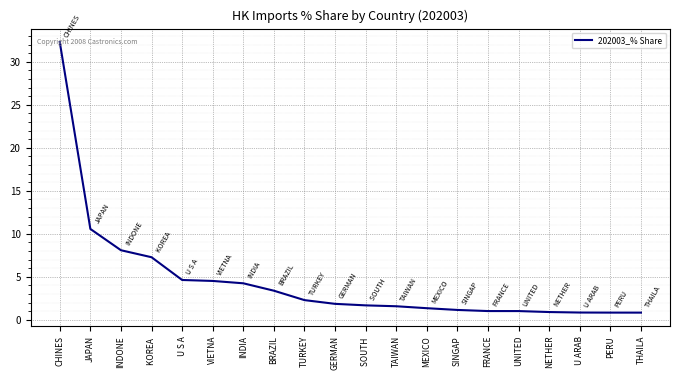

Is it true that the value at VIETNA is 4.5?

True